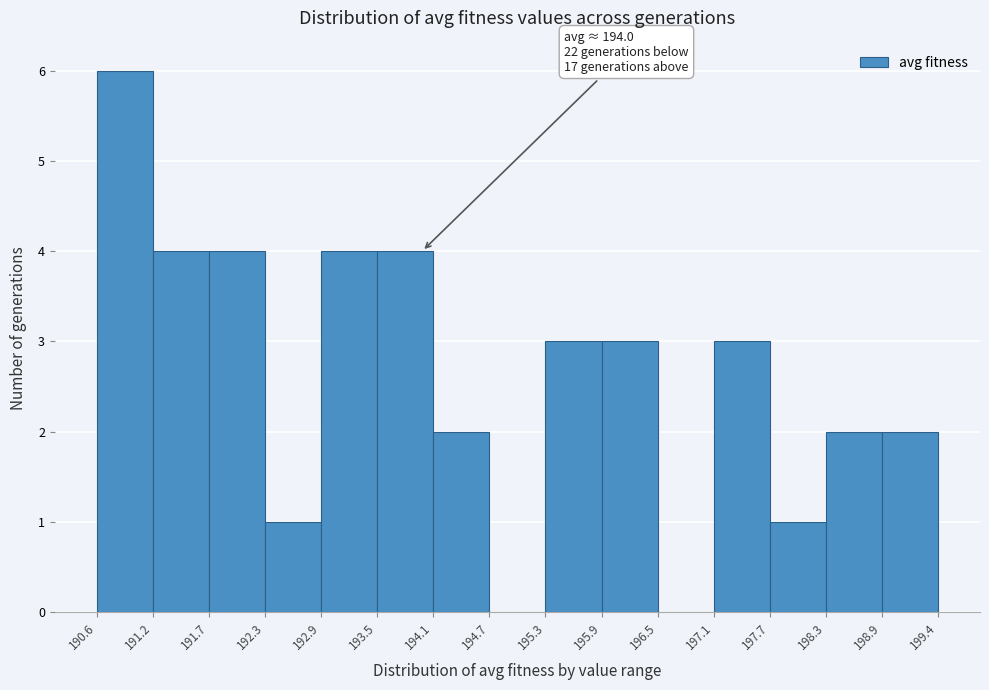

Over which range of the x-axis is the bar tallest?

190.6 to 191.2